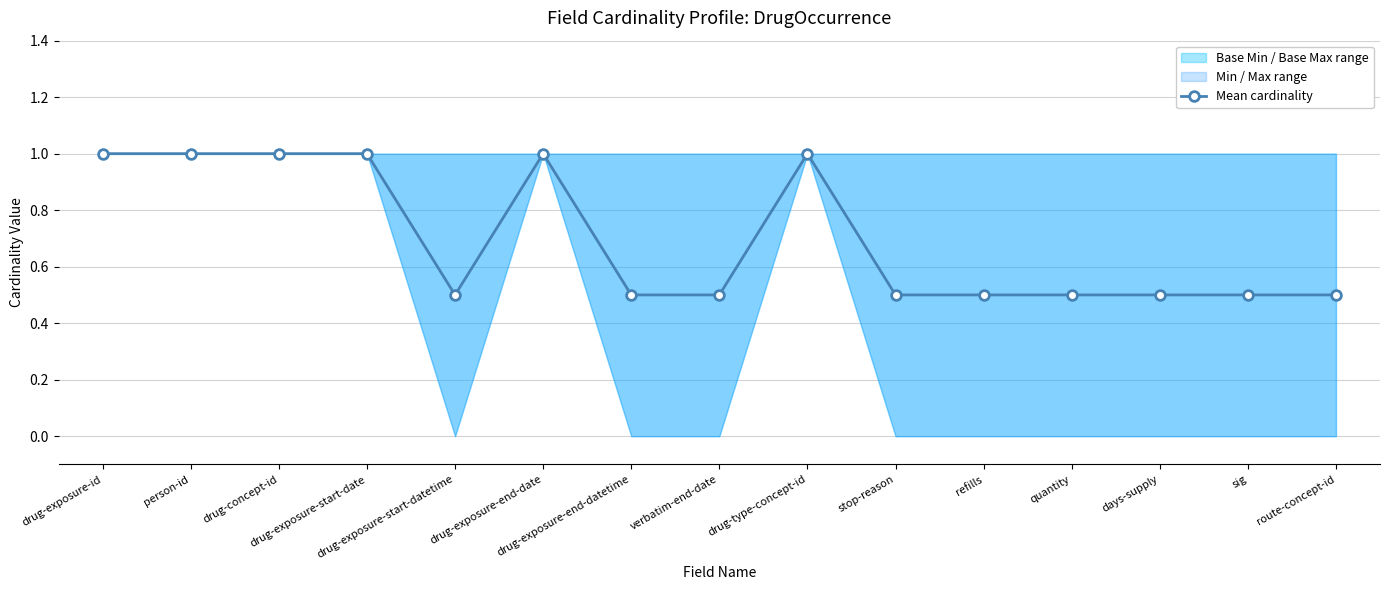

How many lines are shown in the chart?

1